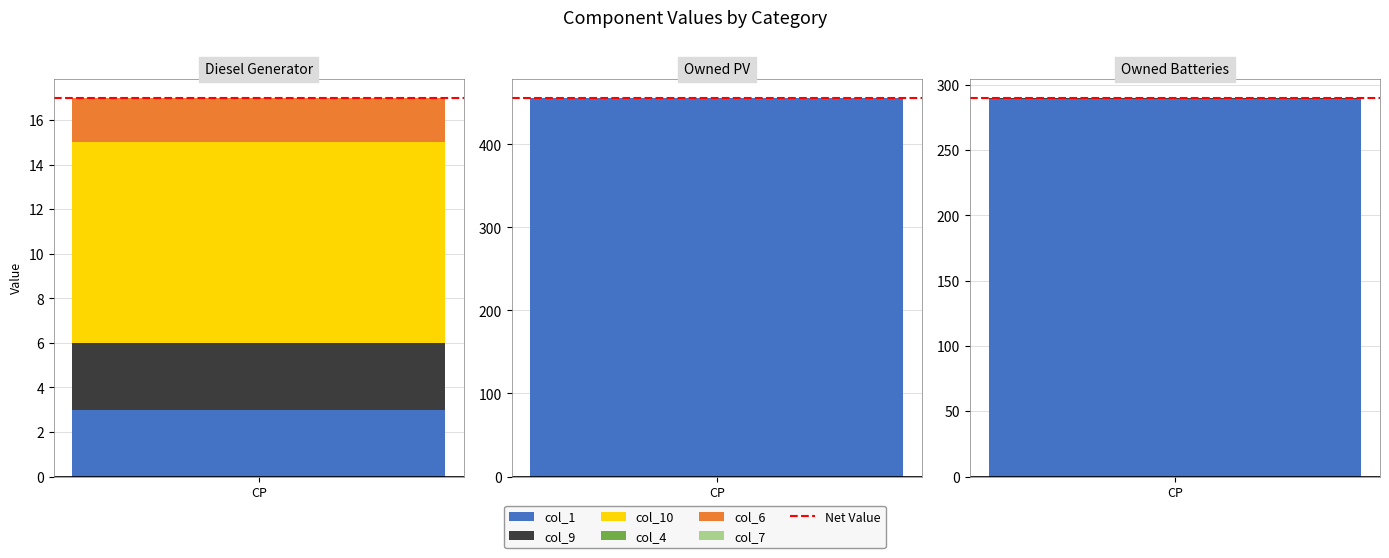

At which label is col_10 closest to 4?

Owned PV